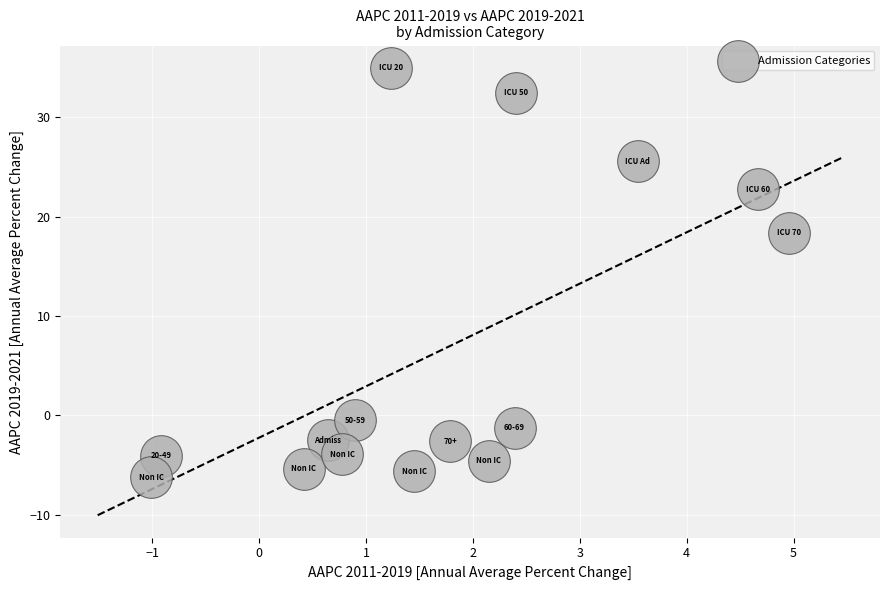

What Y value in the scatter plot is closest to 14?

18.4